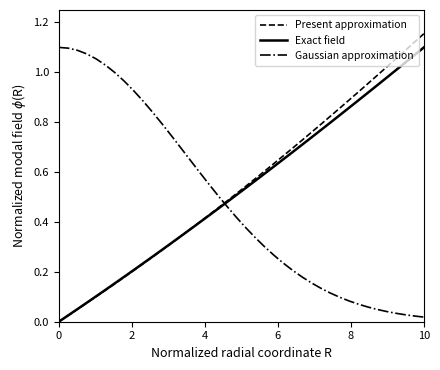

Which series ends up on top after the final intersection of Gaussian approximation and Exact field?

Exact field